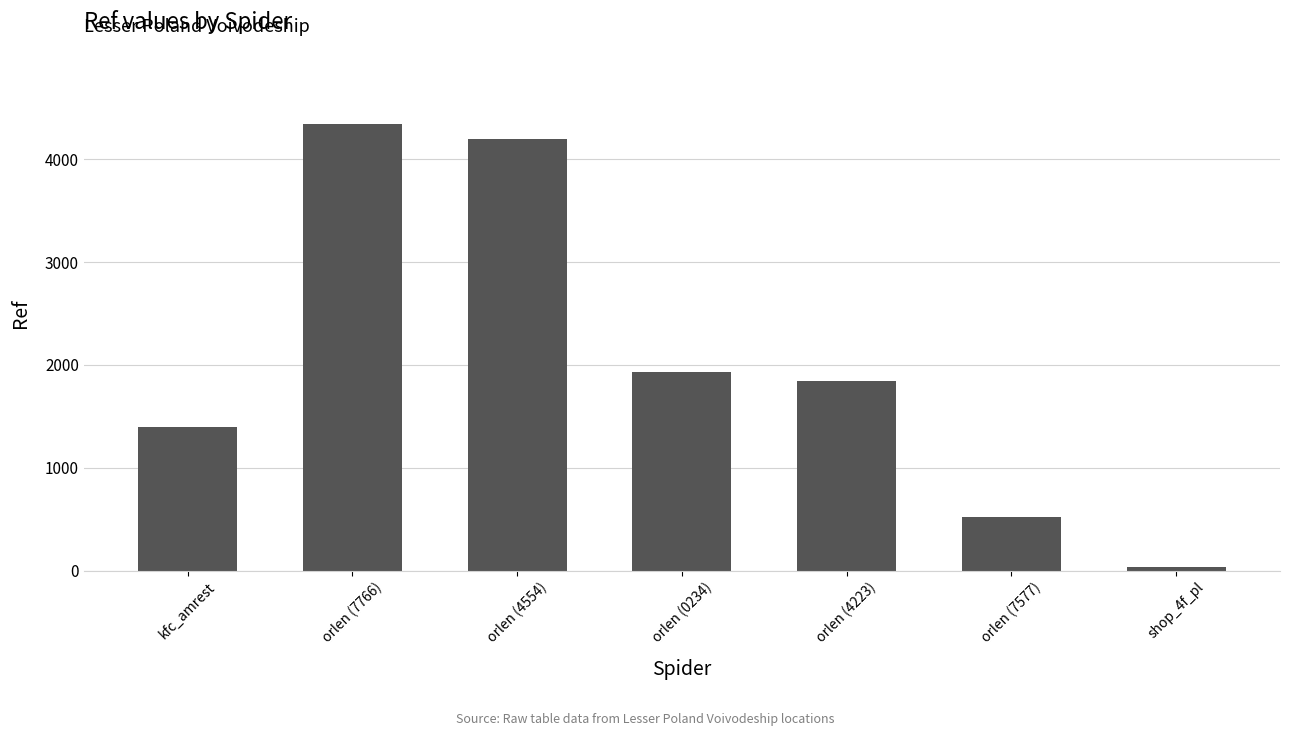

What is the approximate value at orlen (4223)?

1844